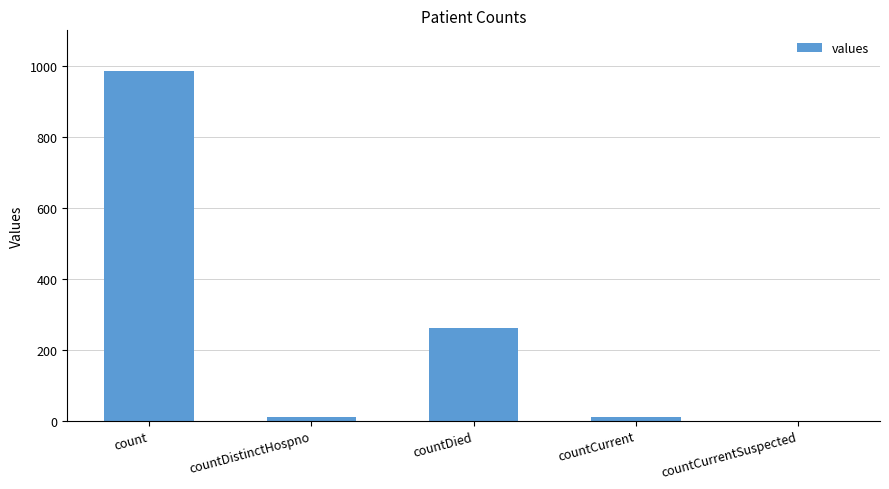

At which label is the value closest to 492?

countDied